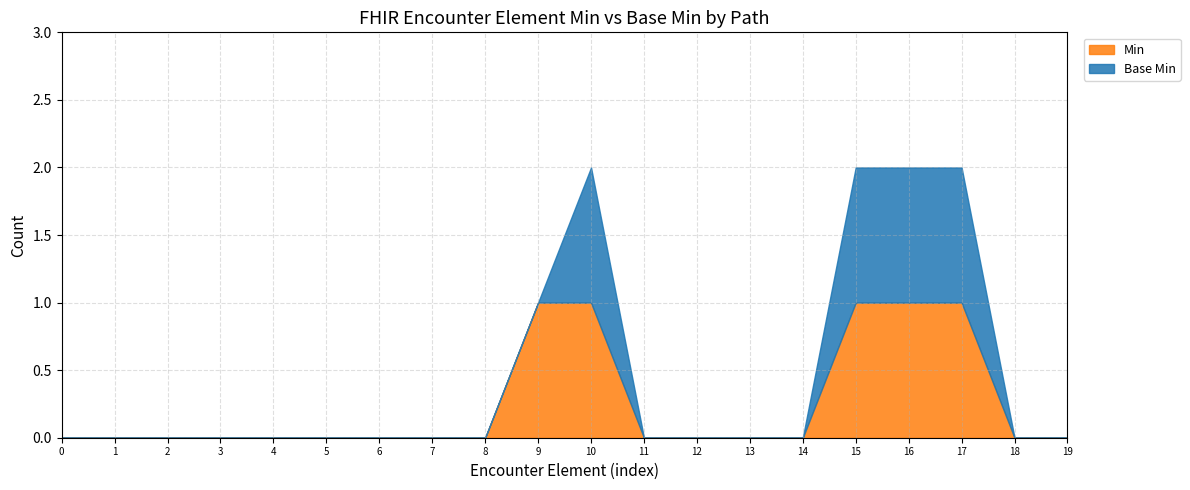

The Min series shows 1 at 17. True or false?

True